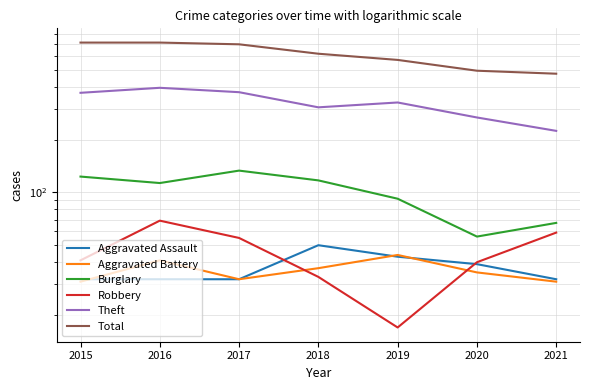

What is the difference between the Aggravated Battery values at 2020 and 2016?

6